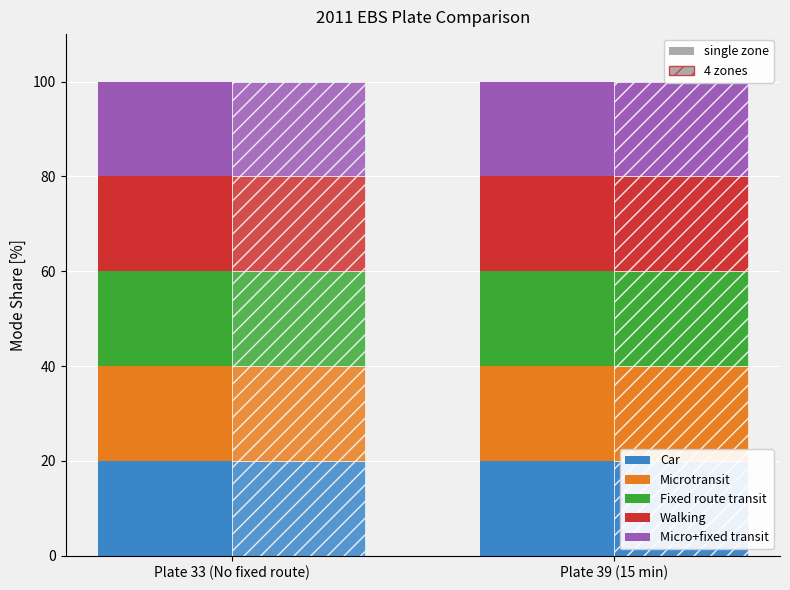

Reading right to left, transcribe all the data shown in this chart.

Car: Plate 39 (15 min)=20.0	Plate 33 (No fixed route)=20.0
Microtransit: Plate 39 (15 min)=20.0	Plate 33 (No fixed route)=20.0
Fixed route transit: Plate 39 (15 min)=20.0	Plate 33 (No fixed route)=20.0
Walking: Plate 39 (15 min)=20.0	Plate 33 (No fixed route)=20.0
Micro+fixed transit: Plate 39 (15 min)=20.0	Plate 33 (No fixed route)=20.0